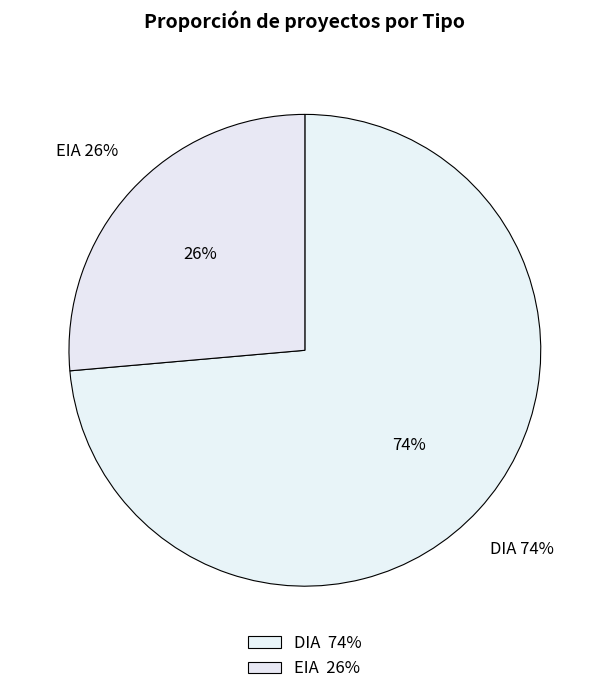

How many segments does this pie chart have?

2